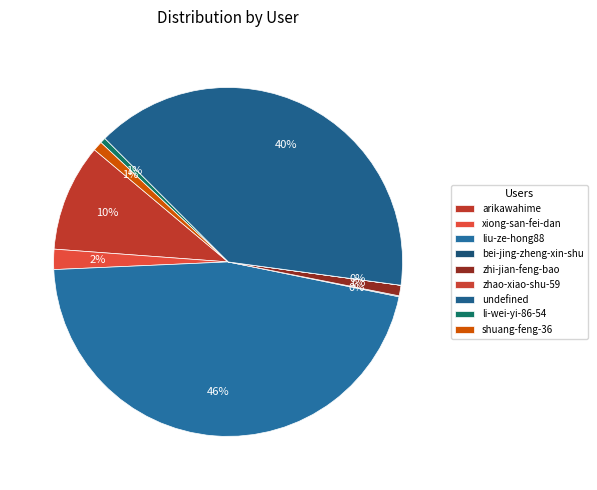

Is xiong-san-fei-dan the majority of the pie?

No